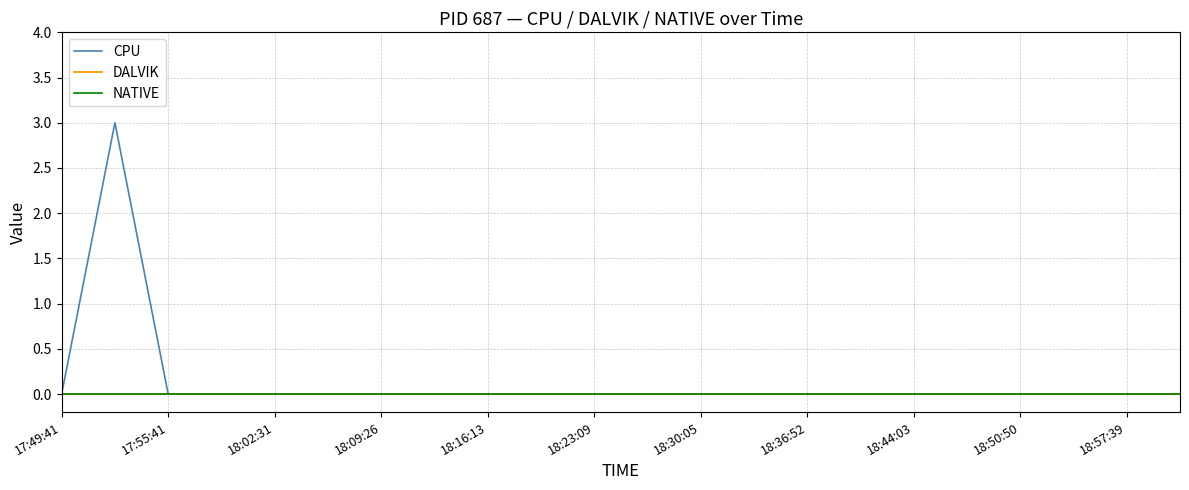

Does the chart have visible grid lines?

Yes